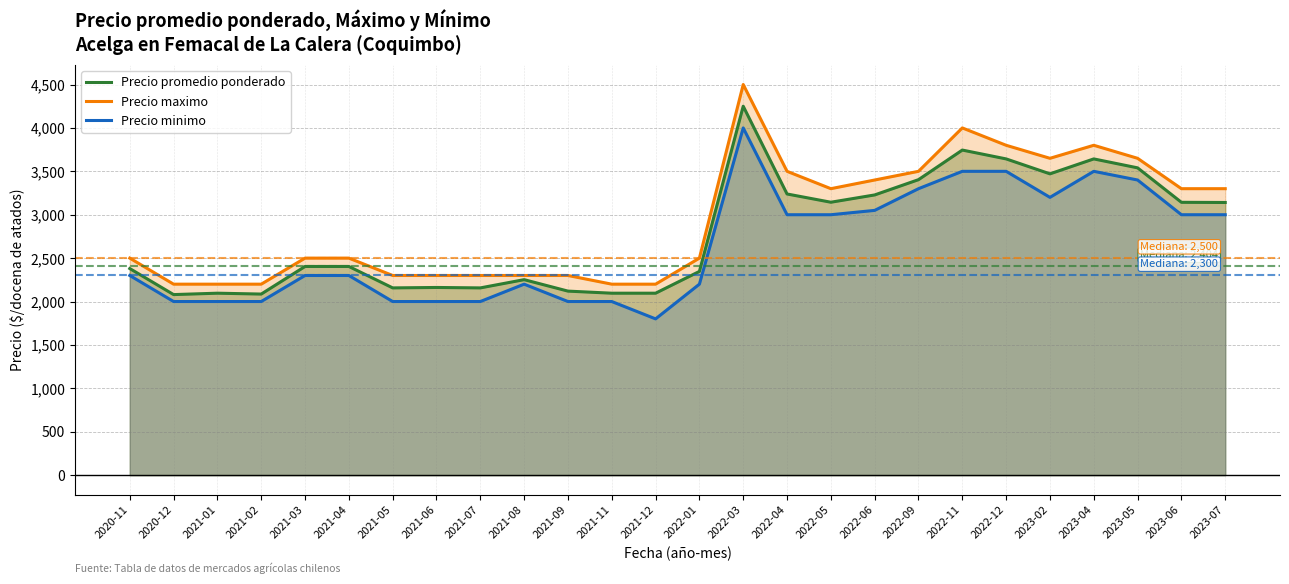

What is the minimum value shown in the chart?

1800